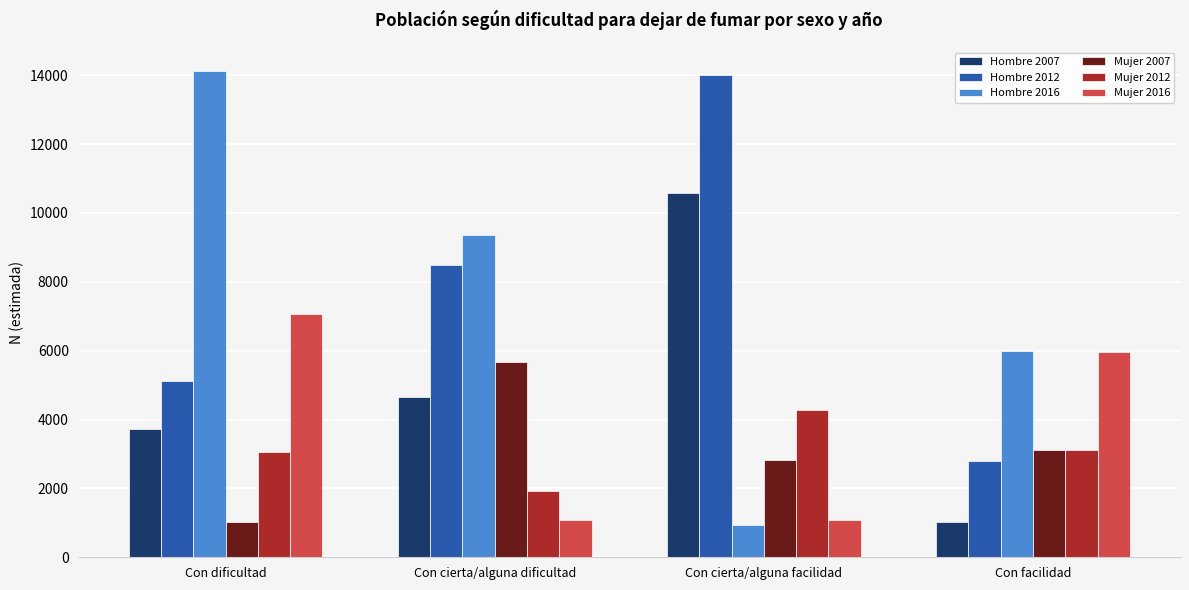

True or false: Hombre 2016 has a value of 14831 at Con cierta/alguna dificultad.

False